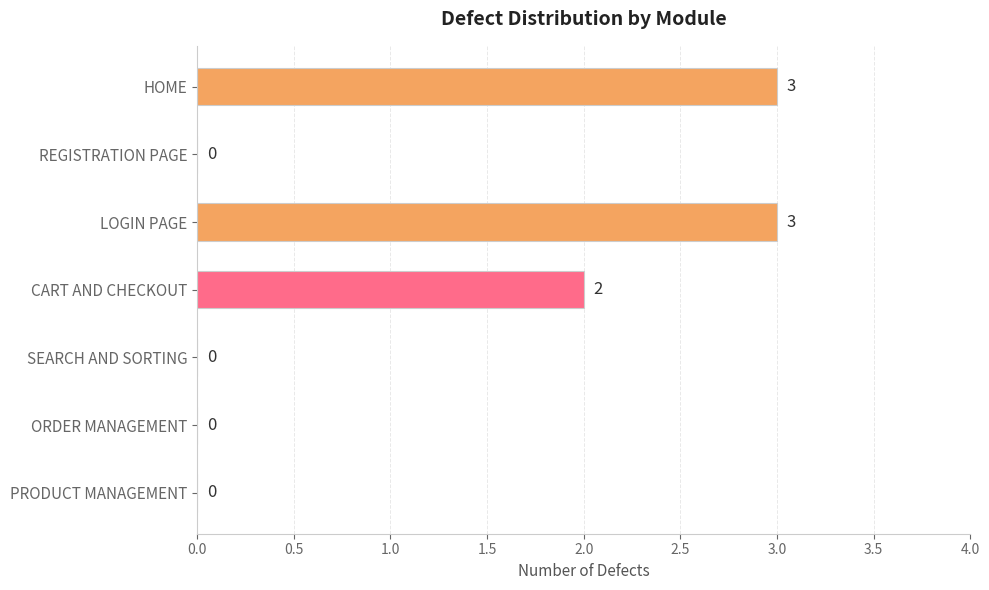

What is the greatest value displayed?

3